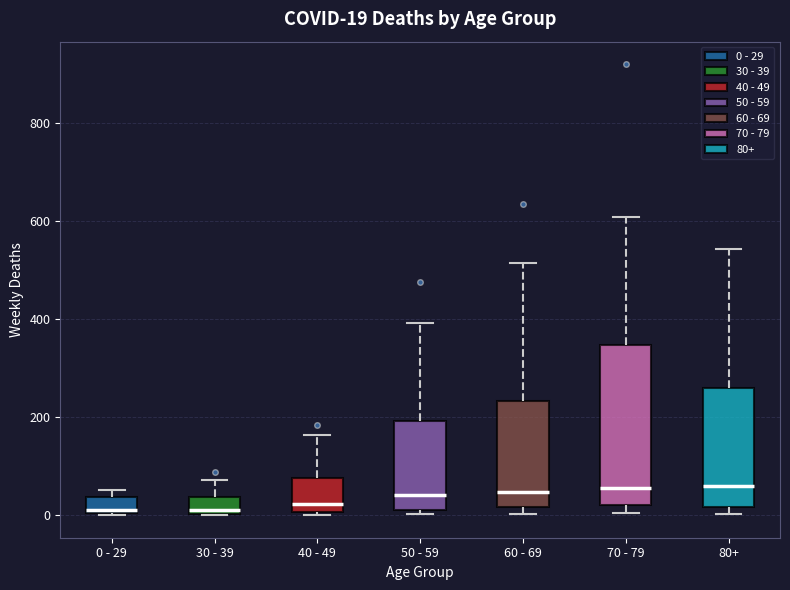

Comparing the boxes themselves (not the whiskers), which one is the tallest?

70 - 79